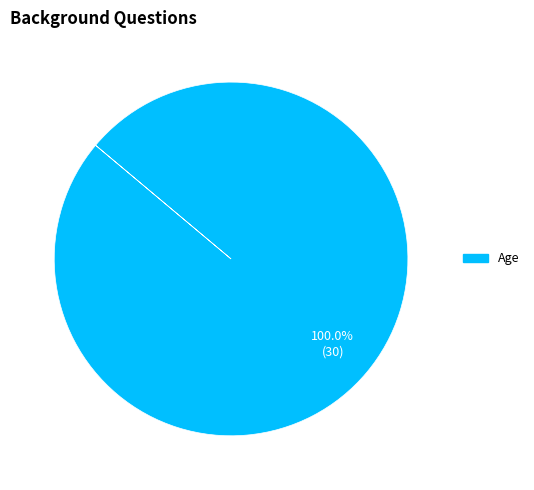

Which slice represents more than half of the pie?

Age